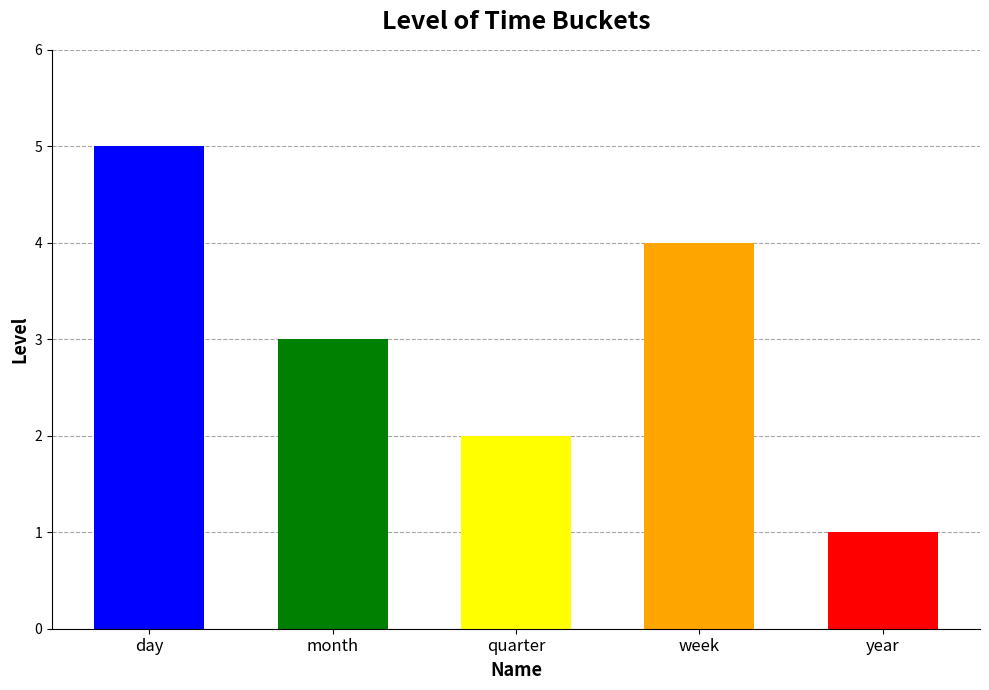

At which category does the chart reach its minimum across all series?

year